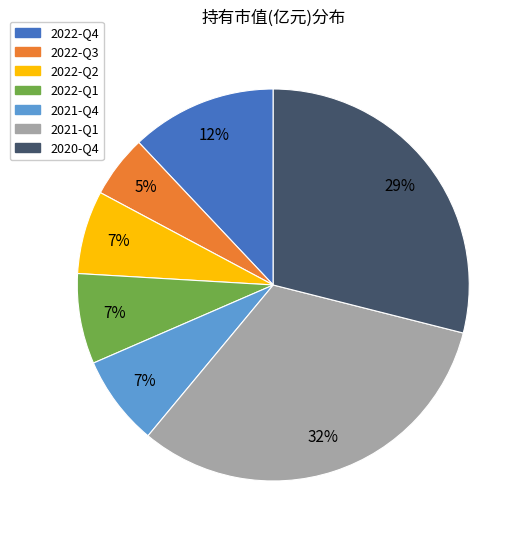

To the nearest percent, what is the difference between the 2021-Q4 and 2022-Q4 slice percentages?

5%